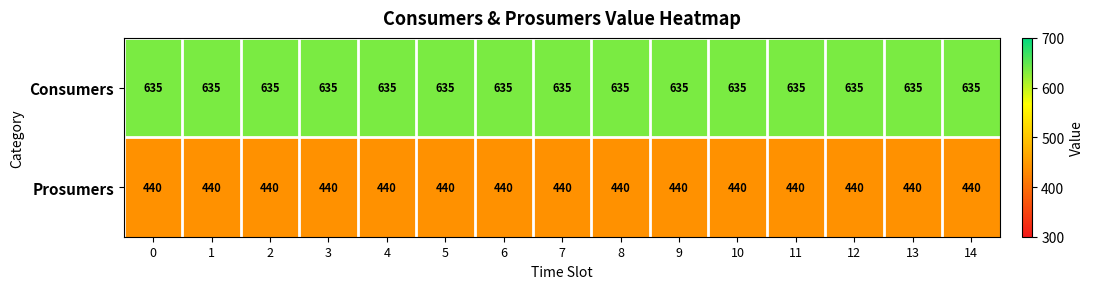

What is the difference between the highest and lowest values at 5?

195